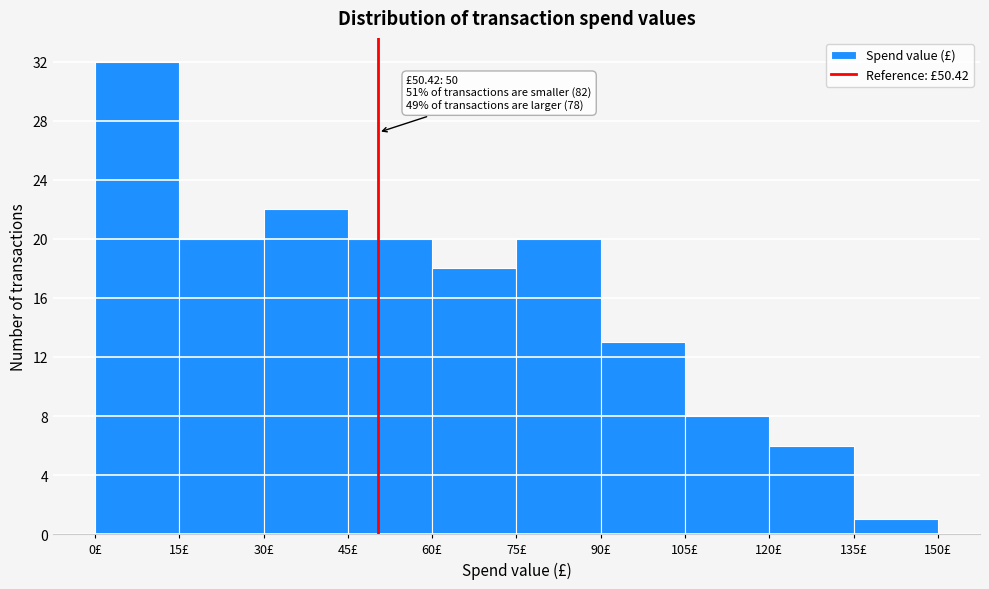

Which range on the x-axis has the tallest bar?

0 to 15